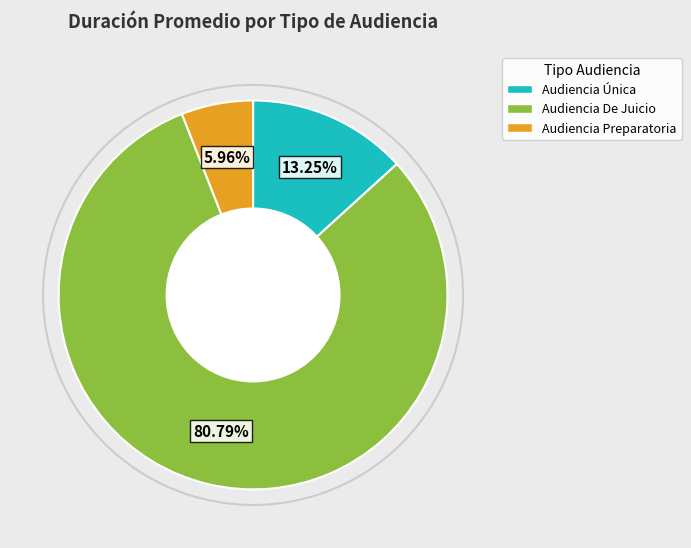

Between Audiencia Preparatoria and Audiencia De Juicio, which is larger?

Audiencia De Juicio